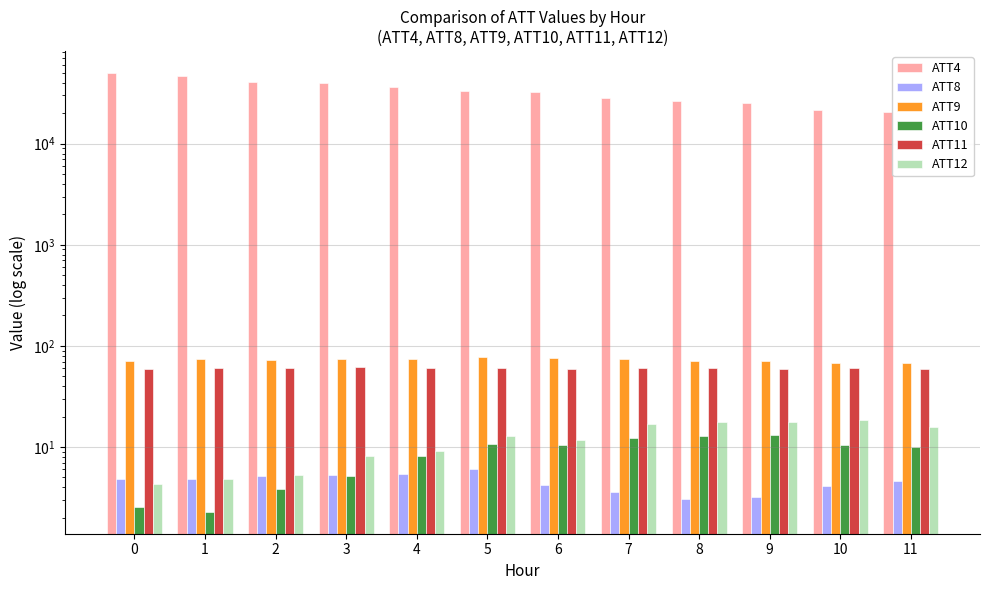

List the labels in order of ATT10 value, smallest first.

1, 0, 2, 3, 4, 11, 10, 6, 5, 7, 8, 9